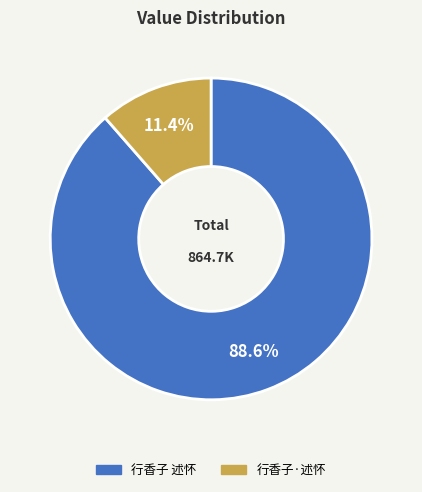

Is there any slice that represents more than half of the pie?

Yes